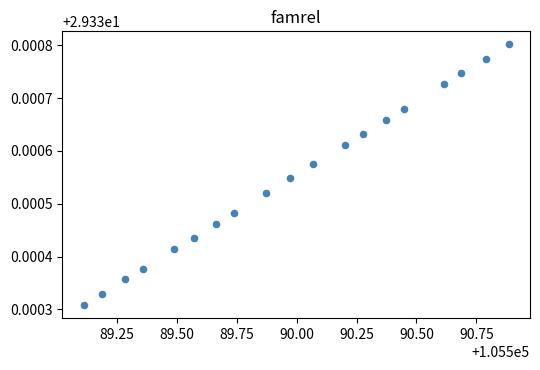

What is the range of X values (max minus min)?

1.8